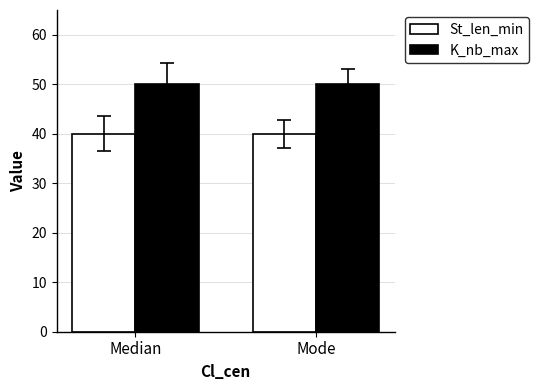

What is the sum of the K_nb_max values at Mode and Median?

100